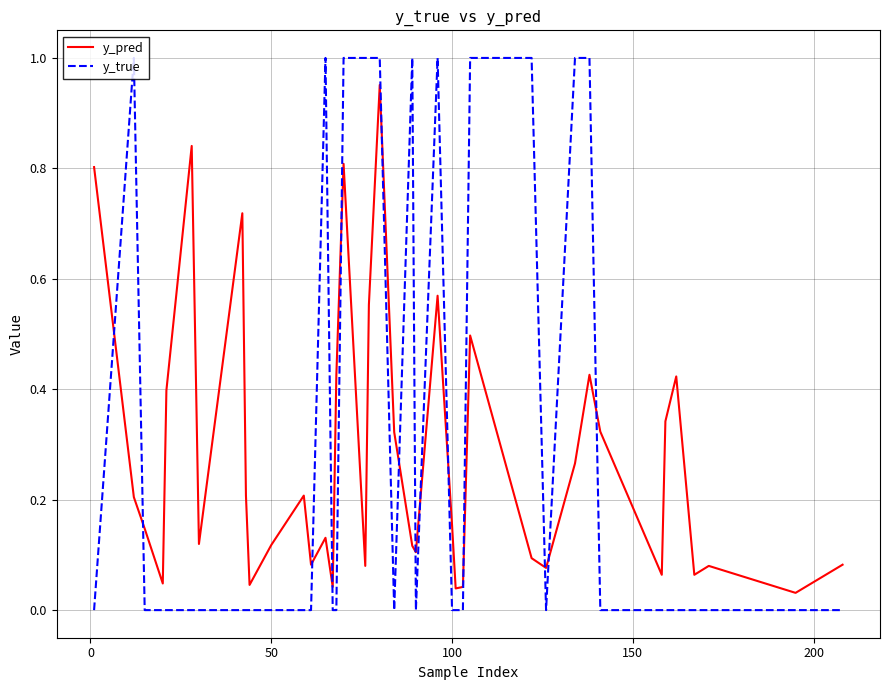

True or false: y_true and y_pred intersect in this chart.

True